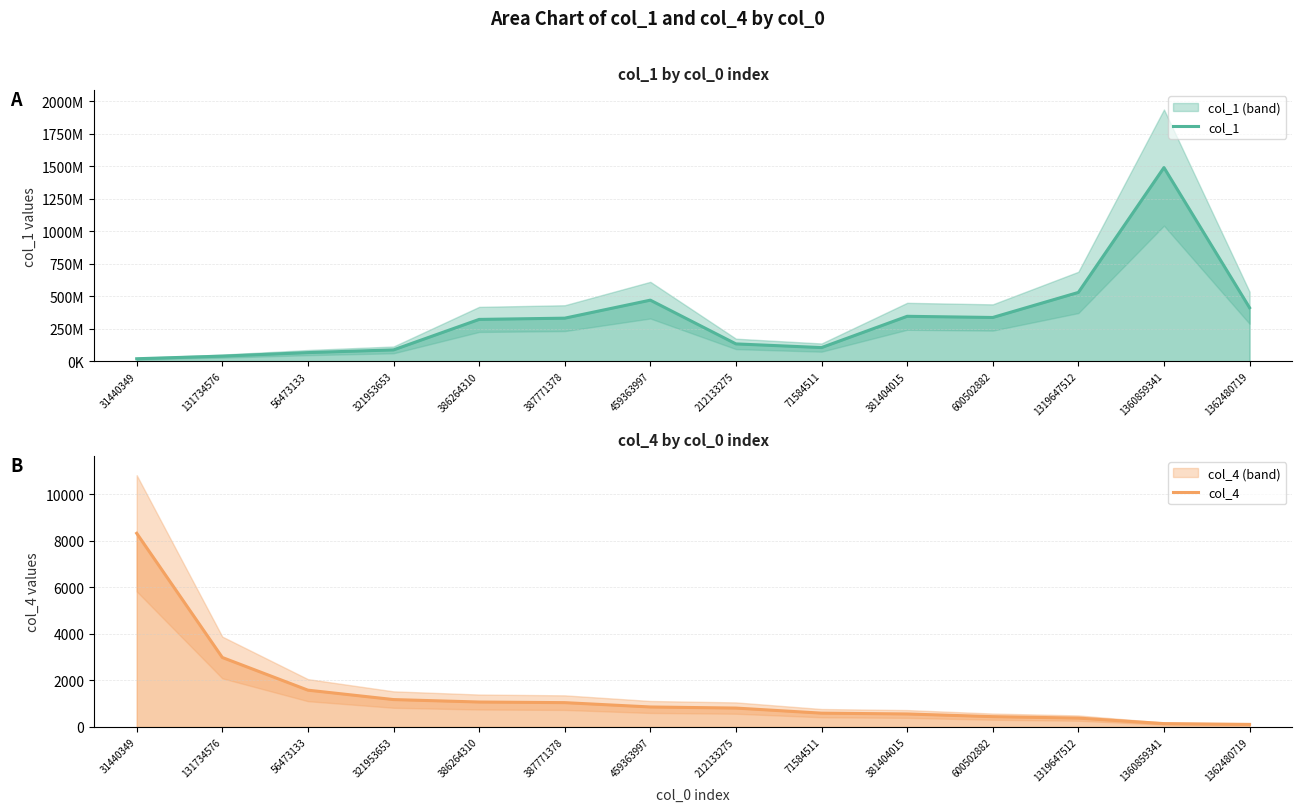

Rank the series by their average value, from highest to lowest.

col_1, col_4